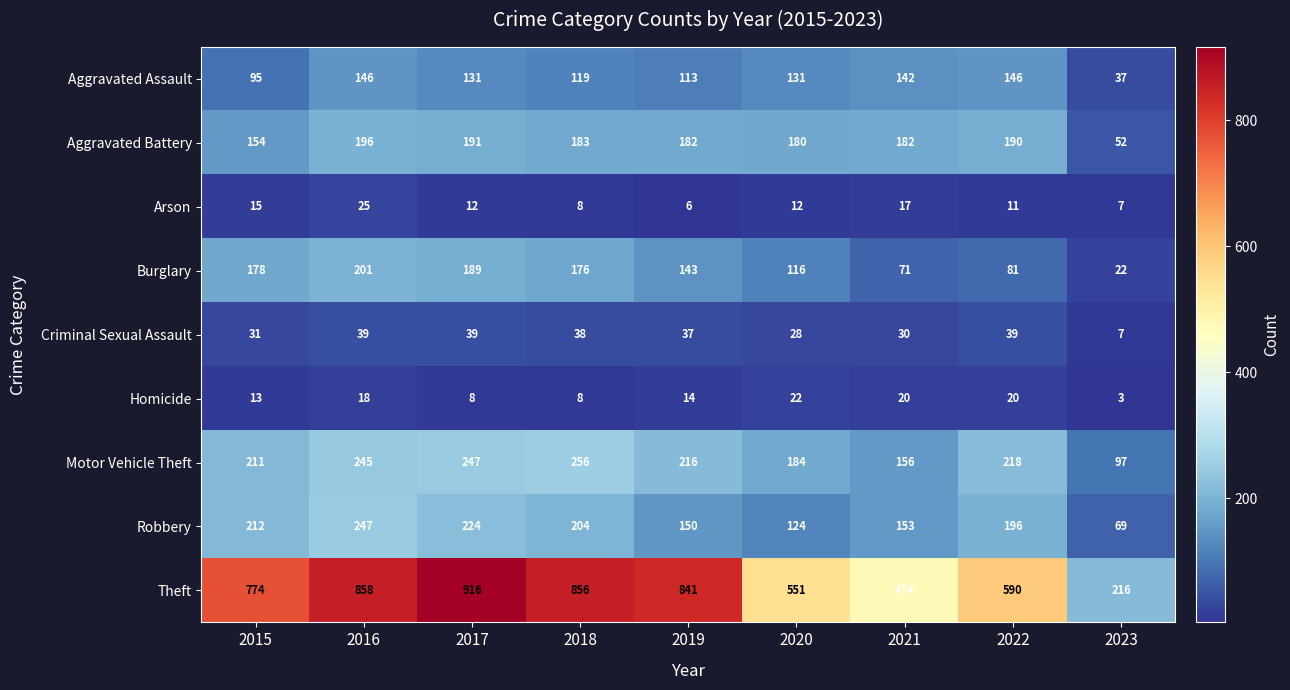

What is the sum of the Arson values at 2023 and 2018?

15